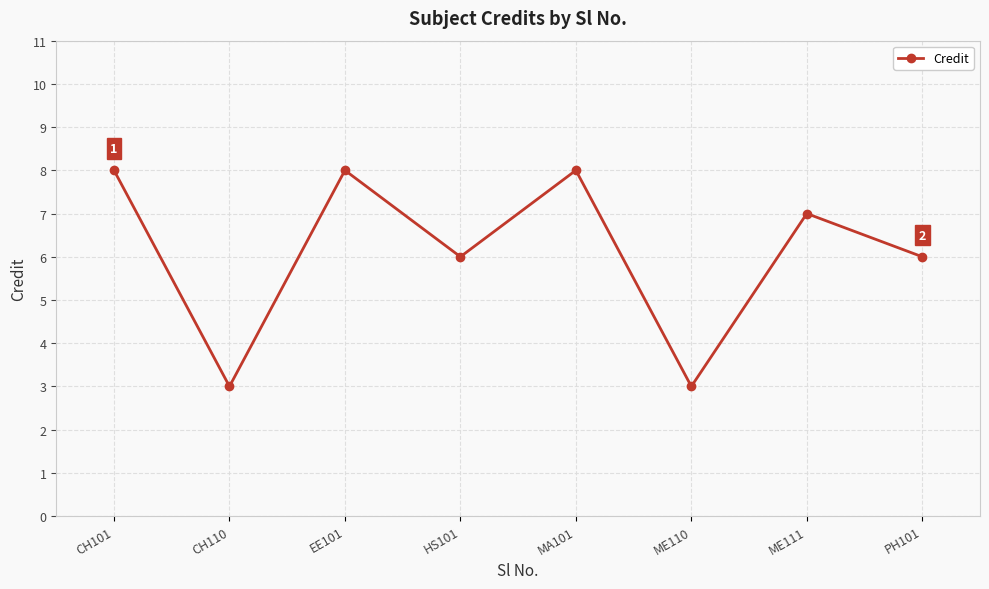

What is the average value?

6